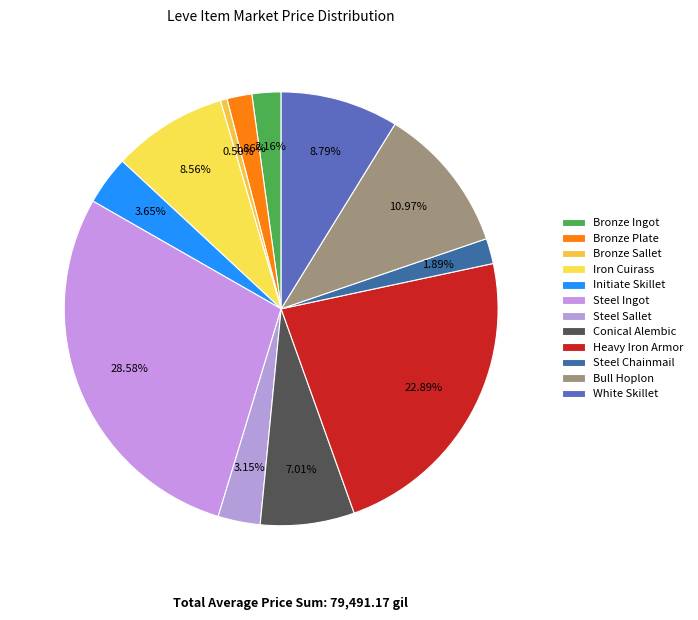

Which category has the biggest portion of the pie?

Steel Ingot